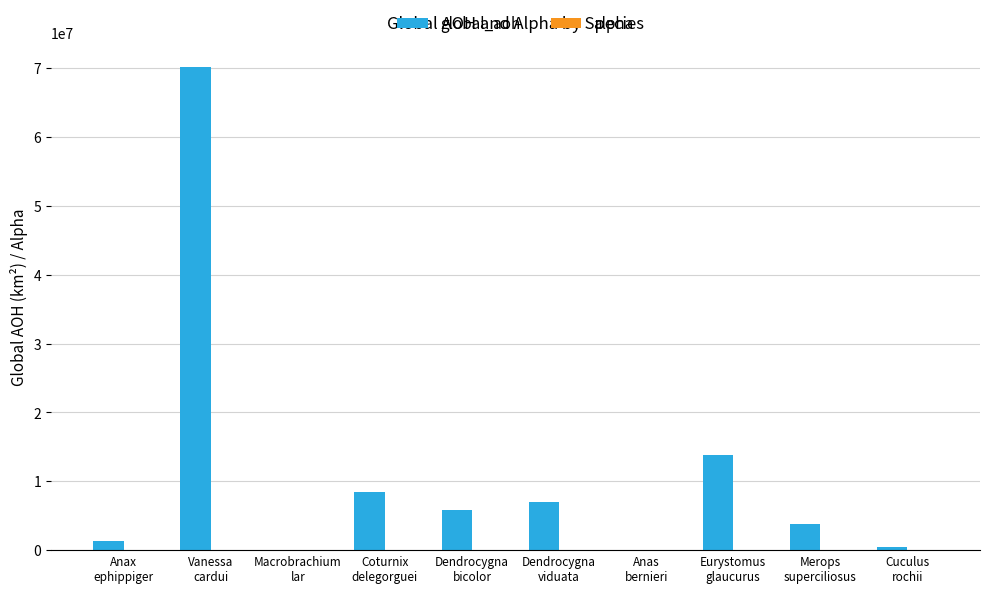

What is the sum of all global_aoh values?

110984648.3